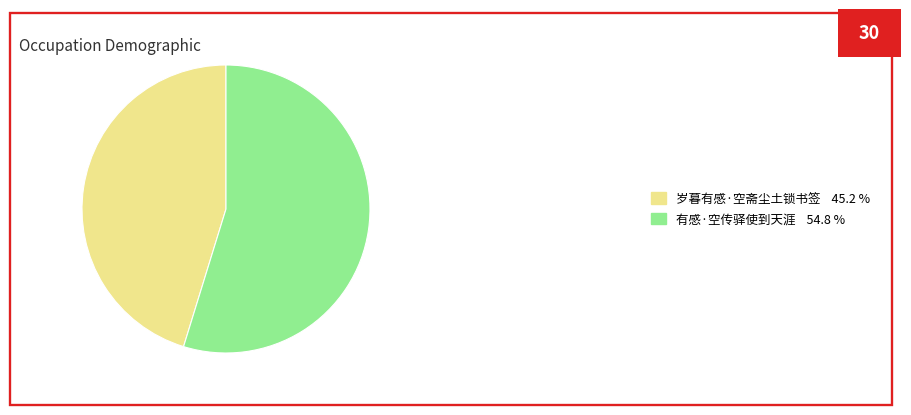

Do 岁暮有感·空斋尘土锁书签 45.2 % and 有感·空传驿使到天涯 54.8 % together represent more than half of the pie?

Yes